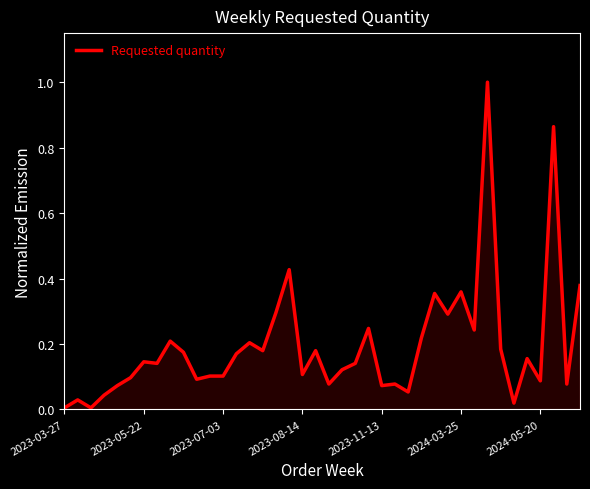

What is the greatest value displayed?

1.0